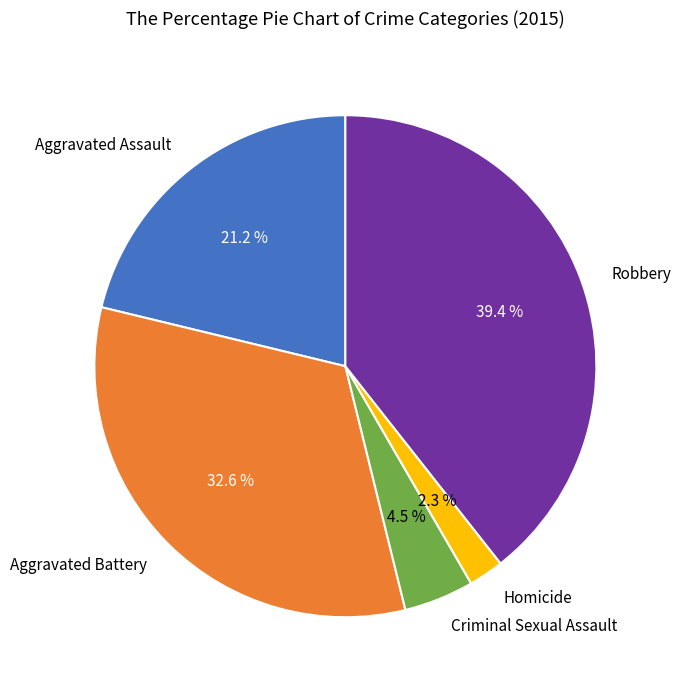

Count the number of slices in the pie.

5